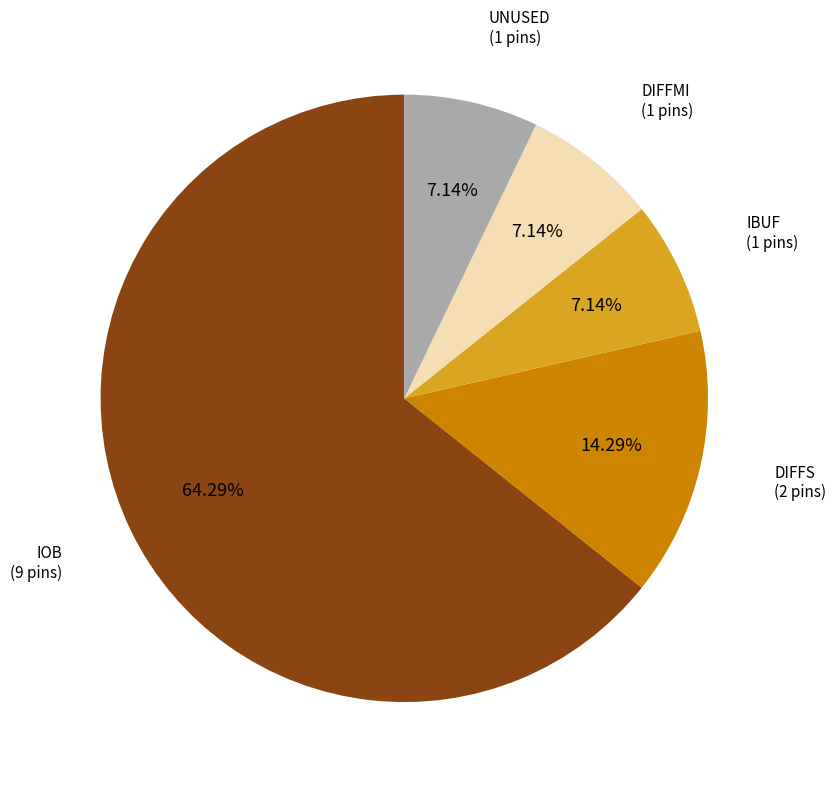

Is there a majority slice in this chart?

Yes